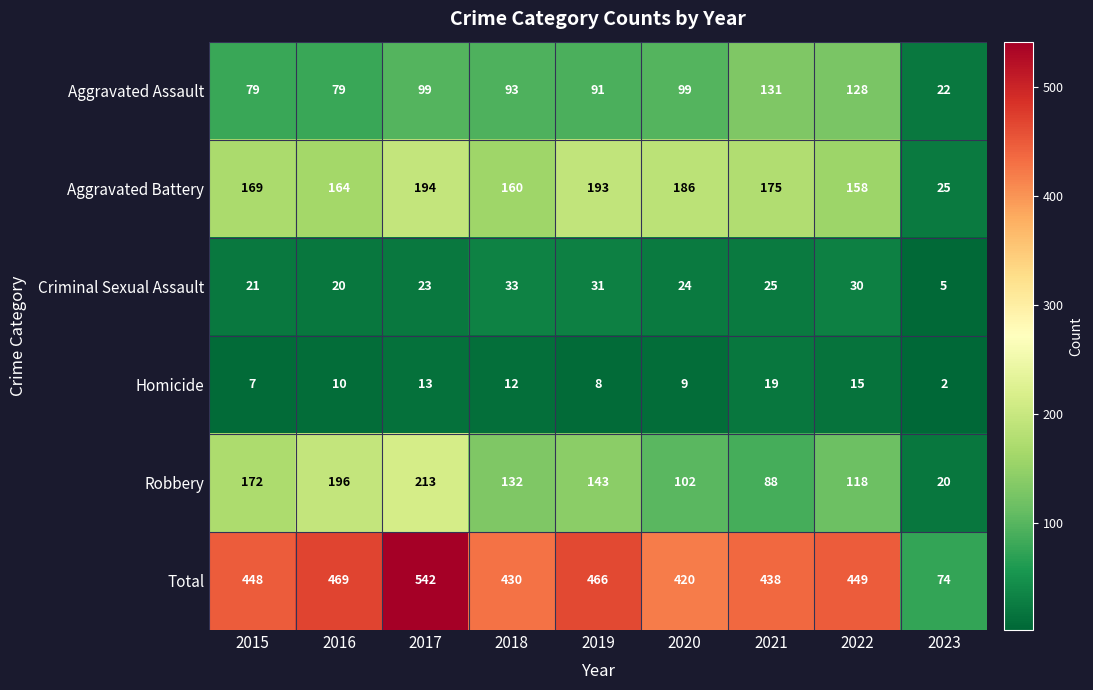

At 2015, list the series in order from smallest to largest.

Homicide, Criminal Sexual Assault, Aggravated Assault, Aggravated Battery, Robbery, Total